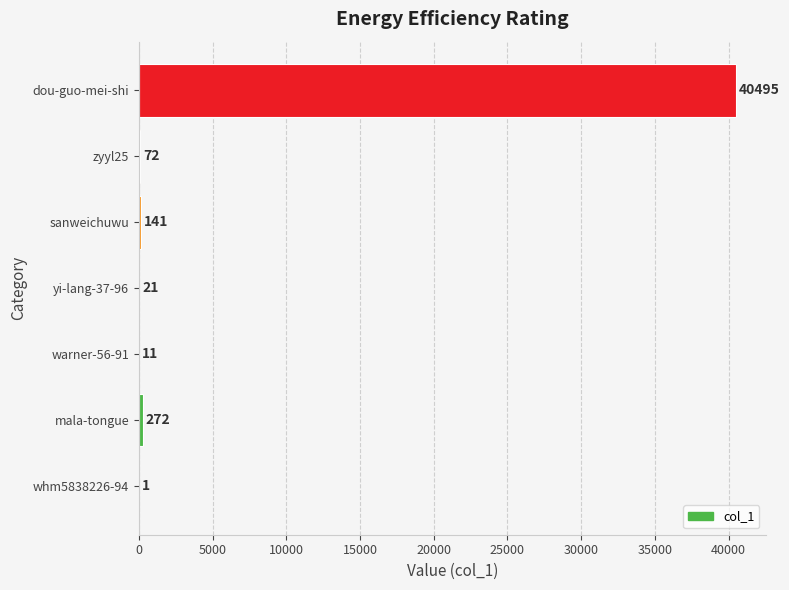

The chart shows a value of 1 at whm5838226-94. True or false?

True